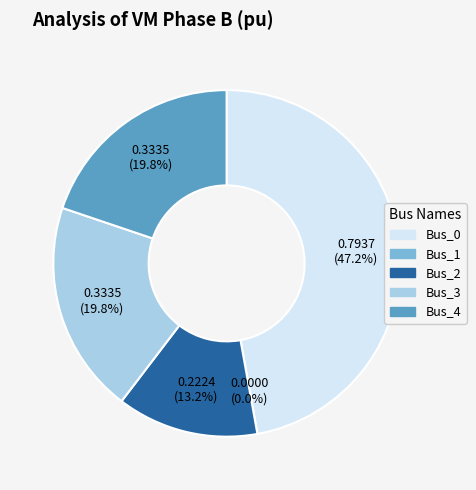

To the nearest percent, what percentage of the pie is Bus_0?

47%